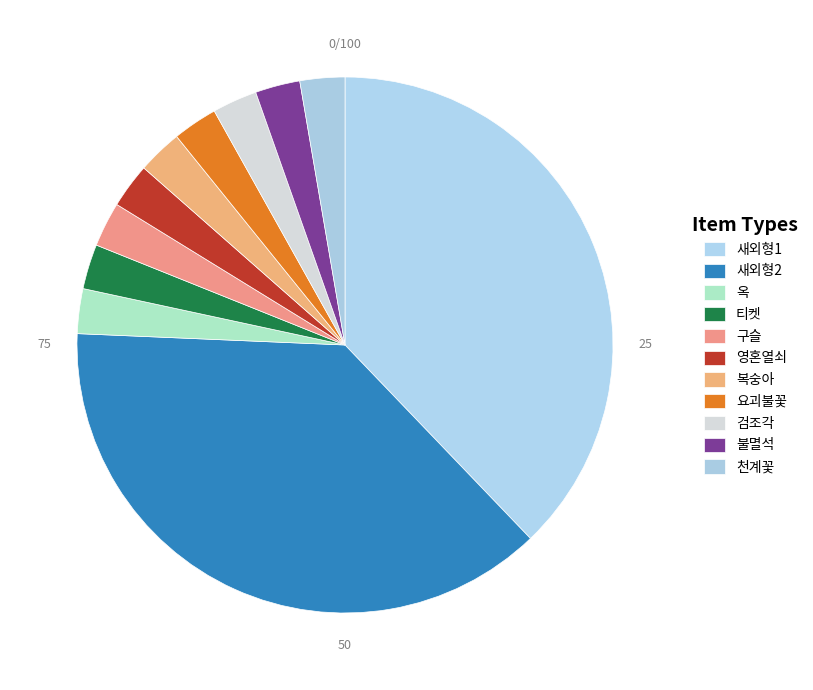

How many slices are in this pie chart?

11